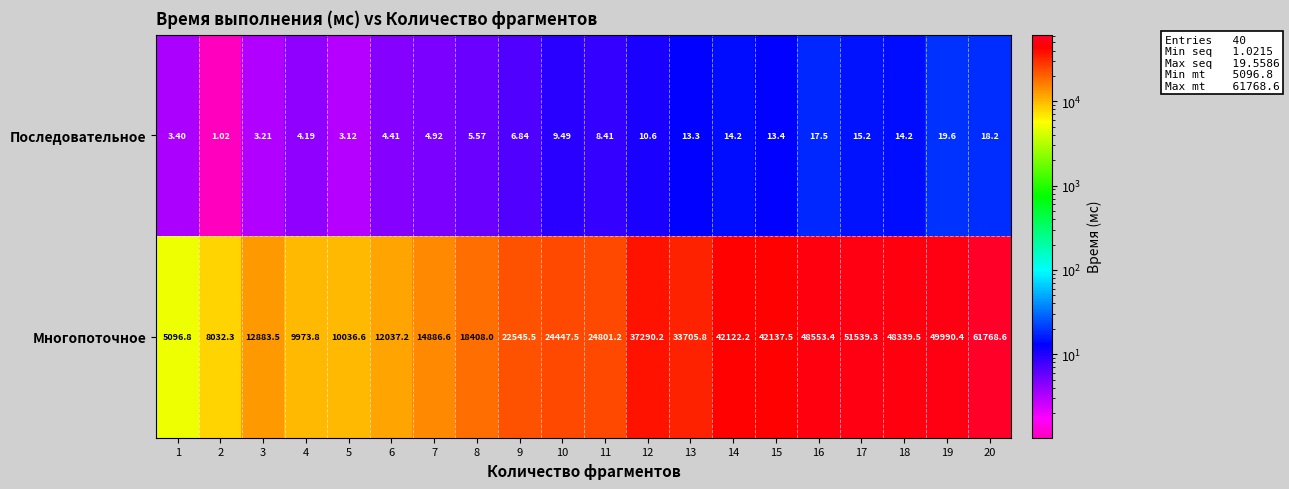

Between 13 and 14, which series saw the biggest shift?

Многопоточное